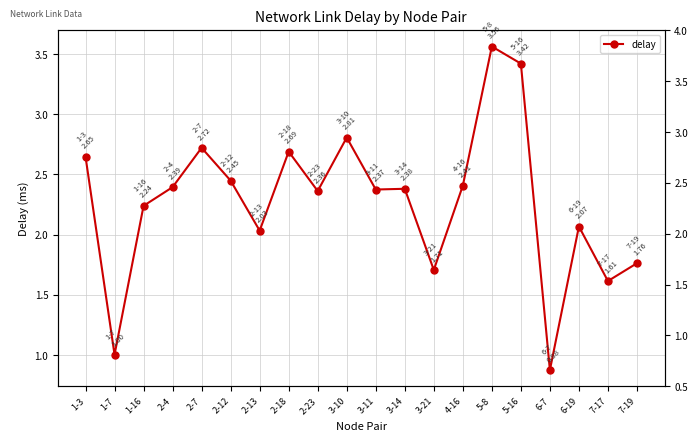

Between 1-16 and 3-14, which is larger?

3-14